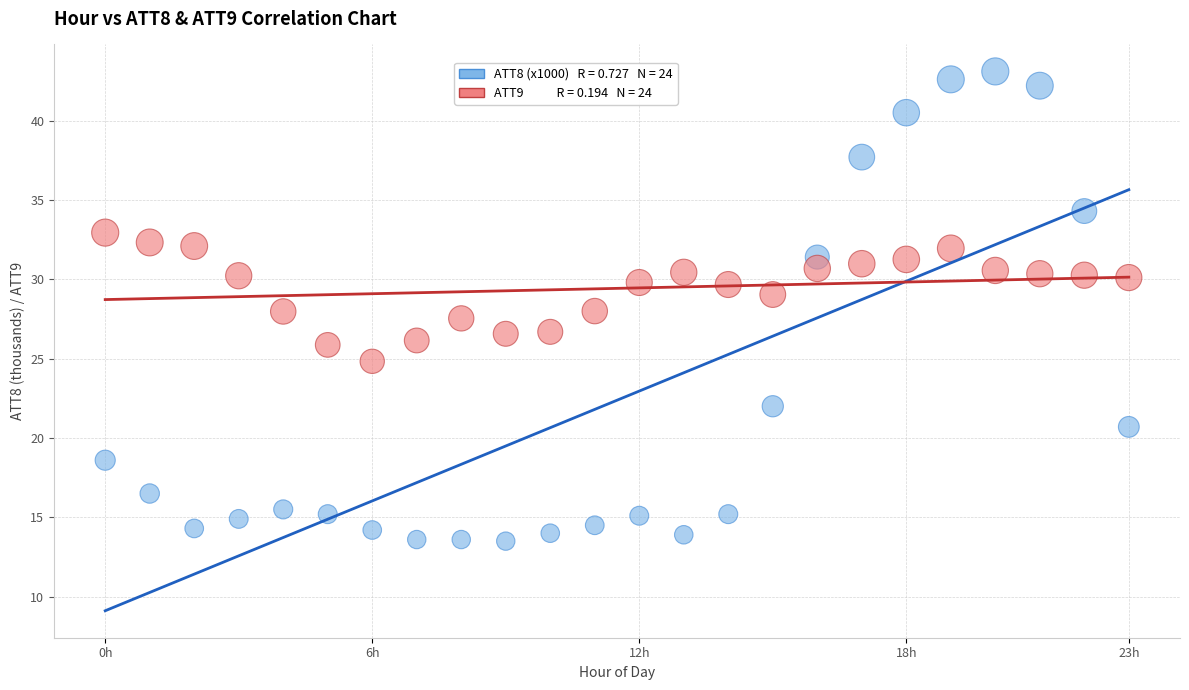

Across all data points, what is the range of Y values (max minus min)?

29.6